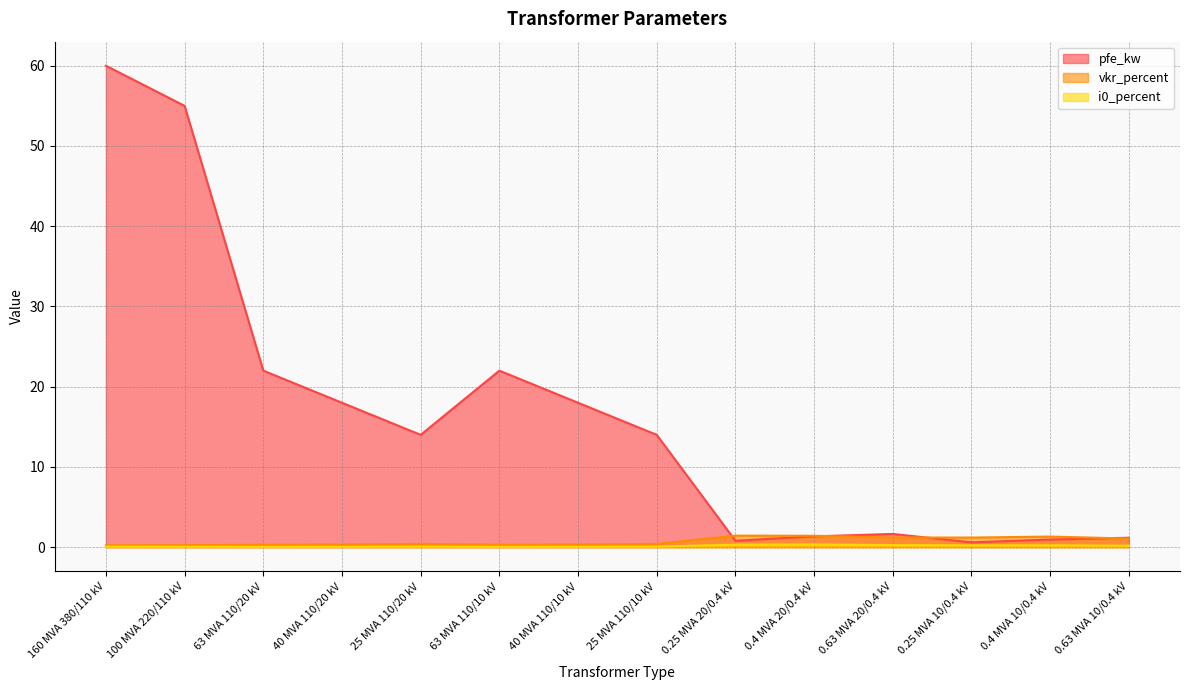

How many intersections are there between pfe_kw and vkr_percent?

4